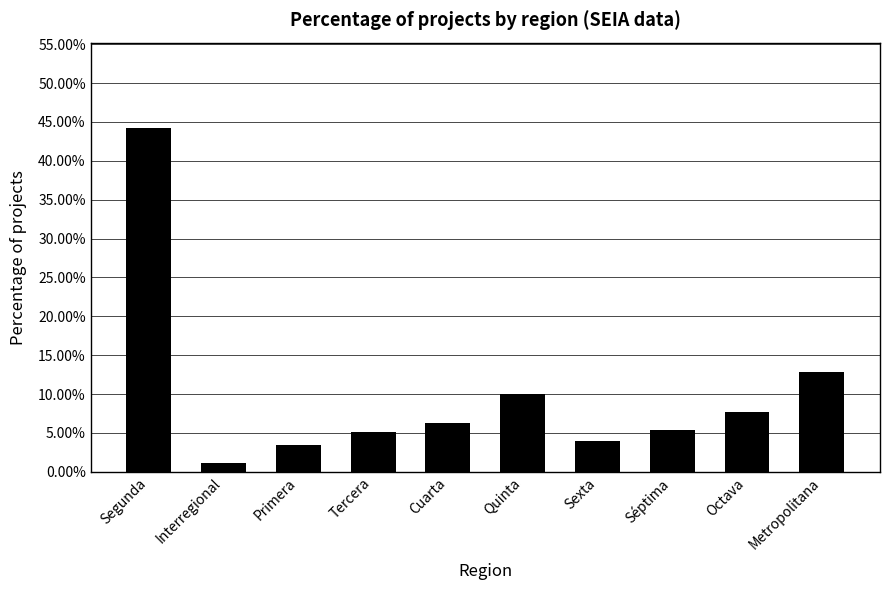

Where is the data nearest to the value 0?

Interregional